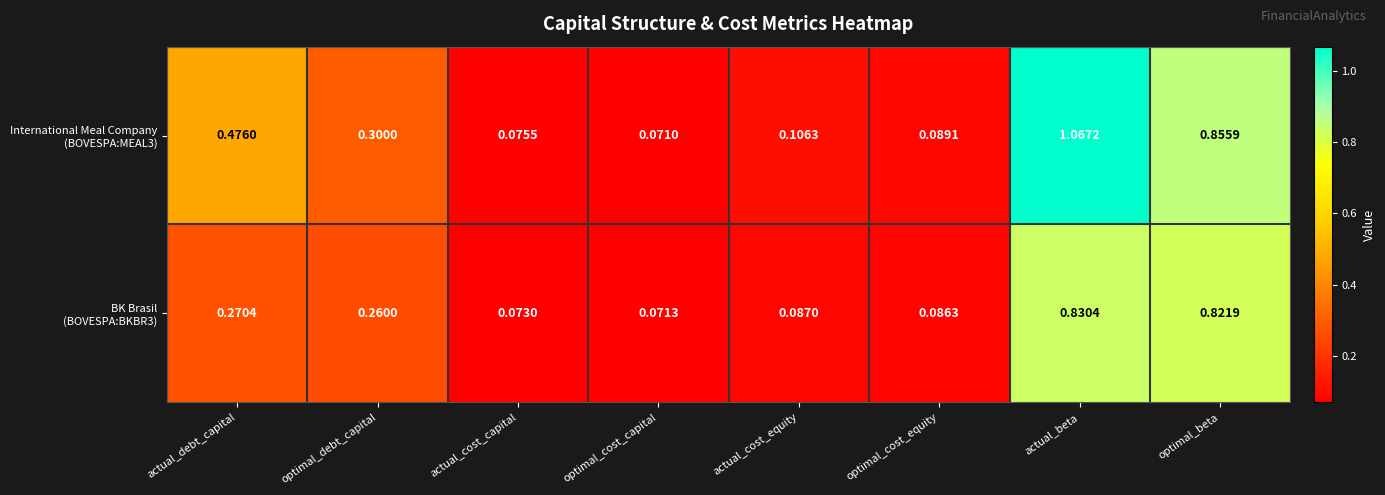

At which category does the chart reach its minimum across all series?

optimal_cost_capital